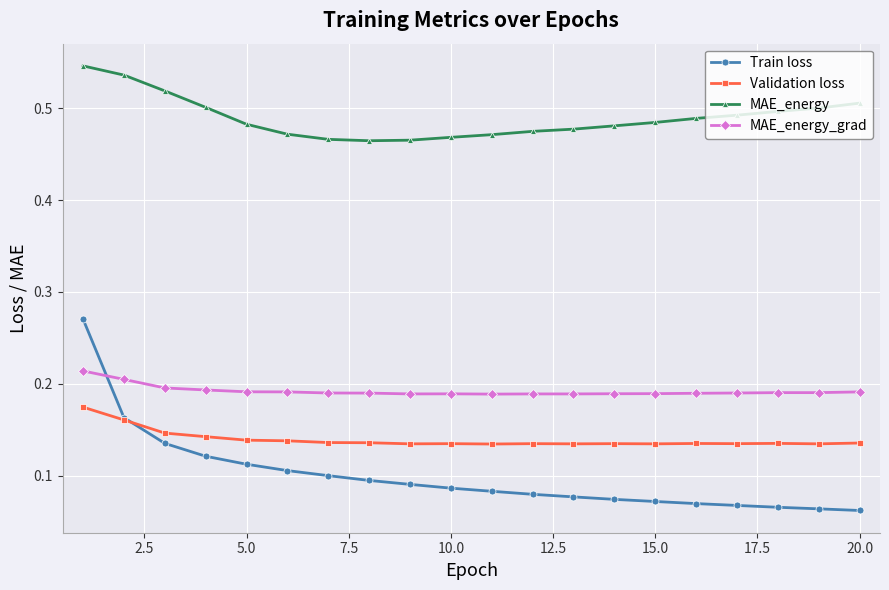

Which series has the largest range (max minus min)?

Train loss